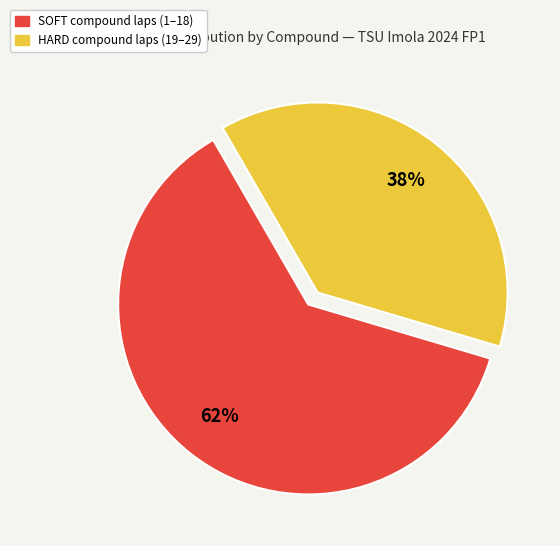

To the nearest percent, what portion does SOFT represent?

62%